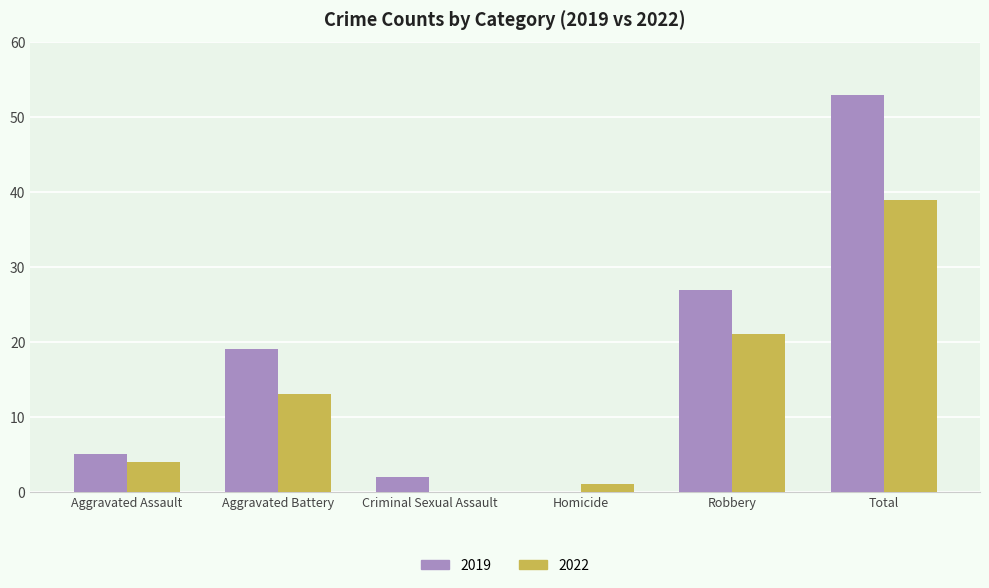

Is it true that 2019 equals 2 at Aggravated Assault?

False